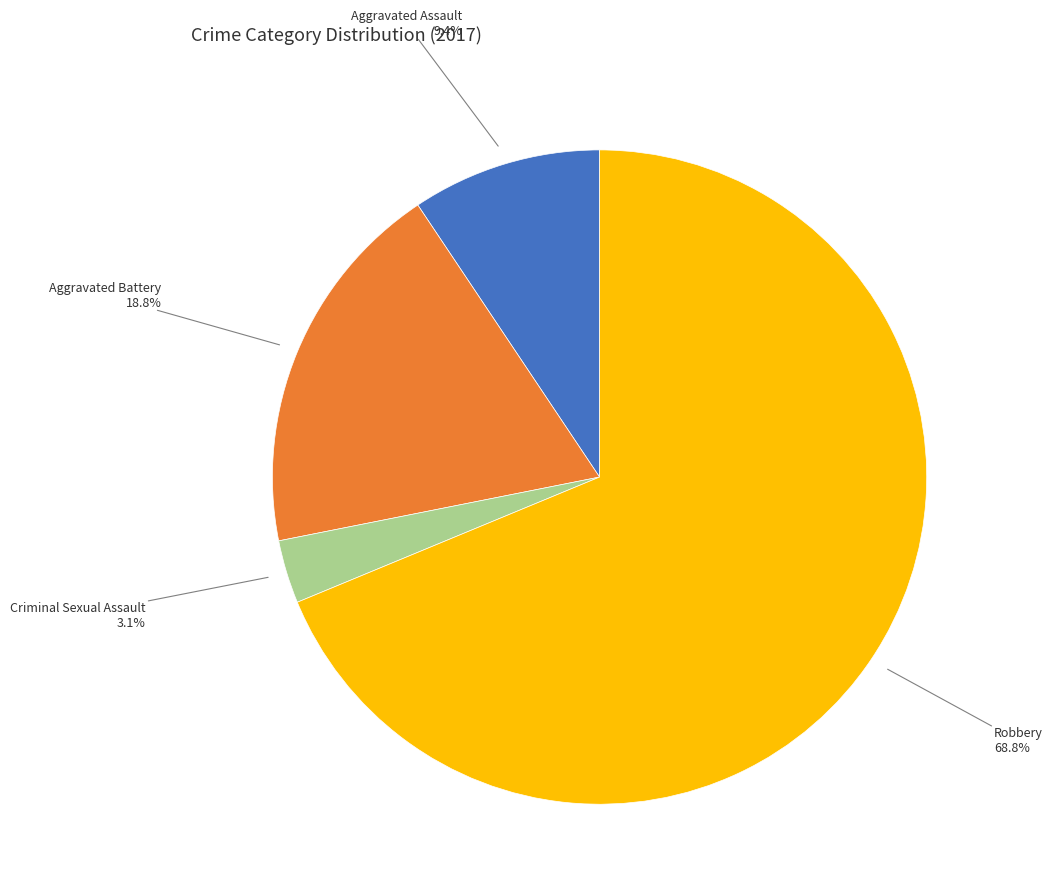

Is the sum of Criminal Sexual Assault and Aggravated Assault greater than half?

No